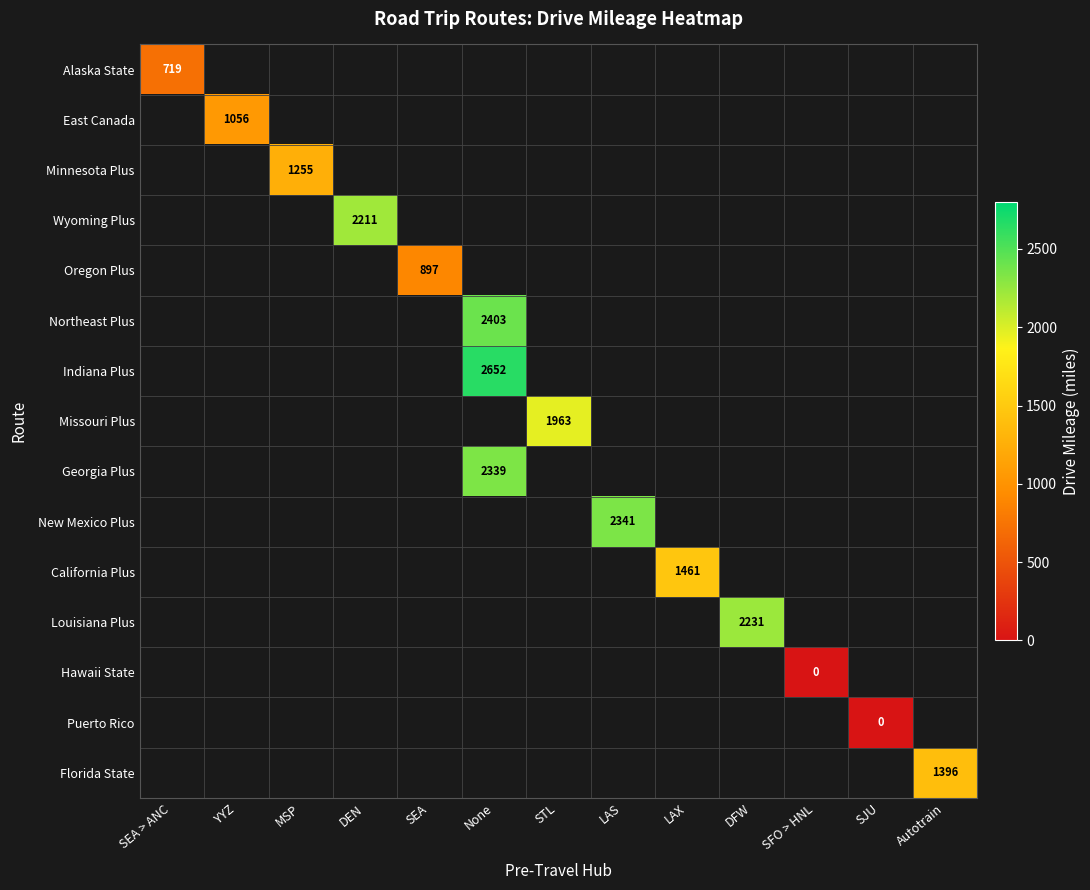

How many data points does each series have?

13